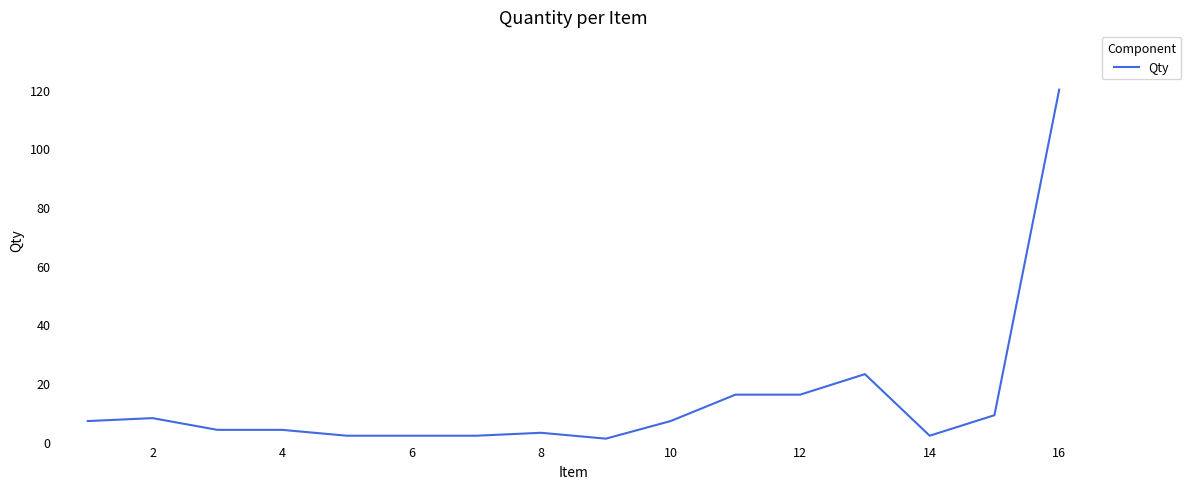

What is the greatest value displayed?

120